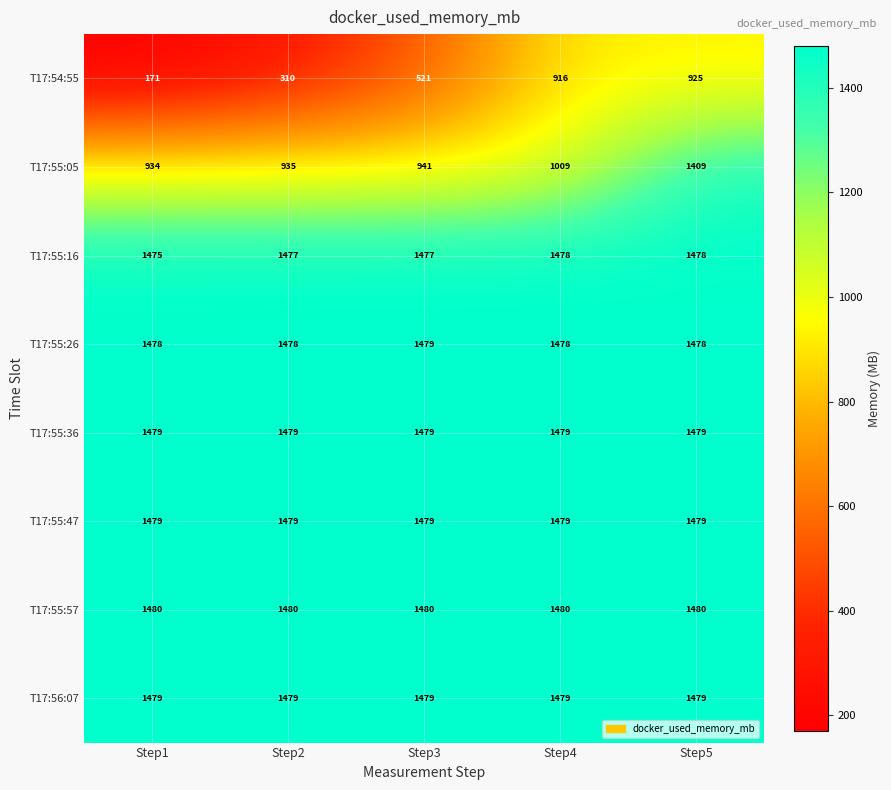

What is the sum of the T17:55:47 values at Step3 and Step4?

2958